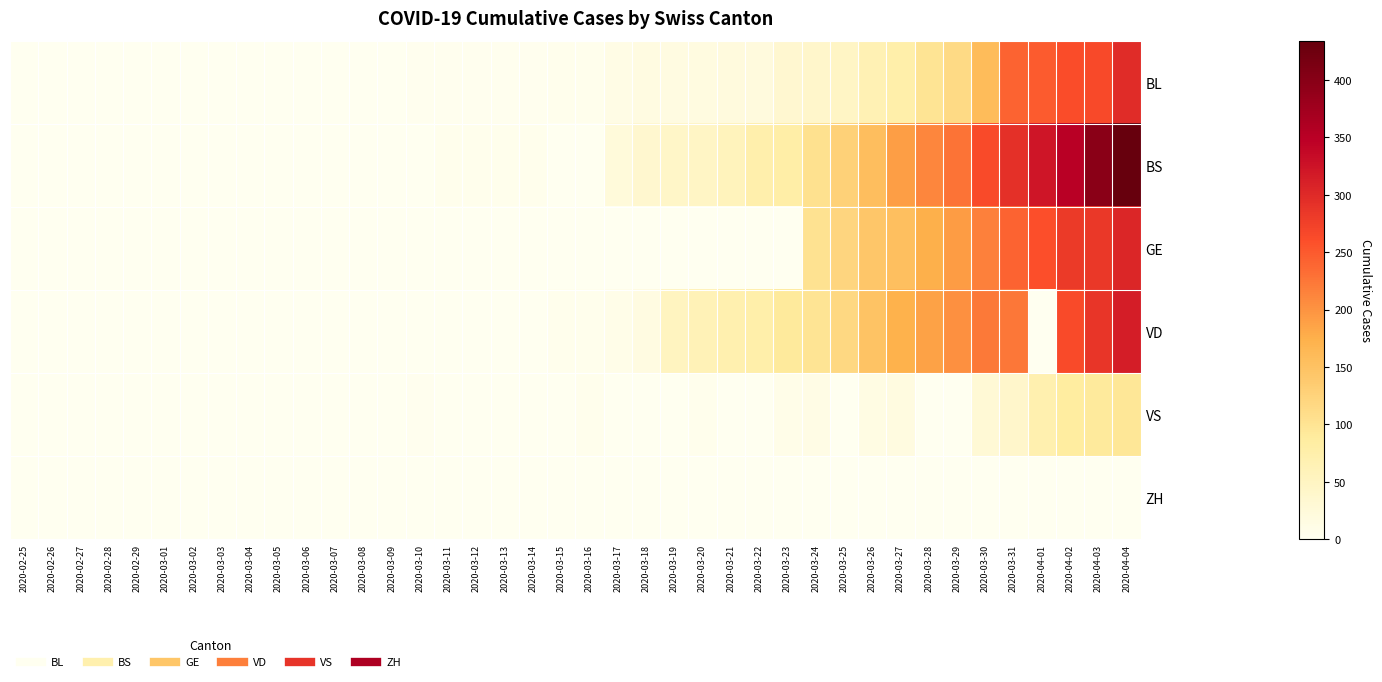

Rank the series by their maximum value, from lowest to highest.

ZH, VS, BL, GE, VD, BS